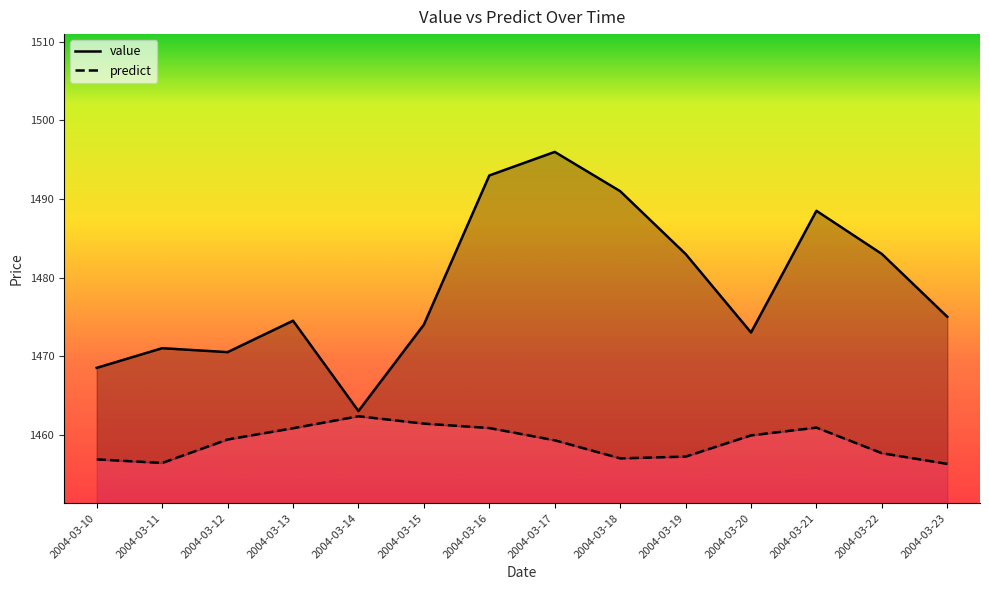

At which category is the sum across all series the highest?

2004-03-17